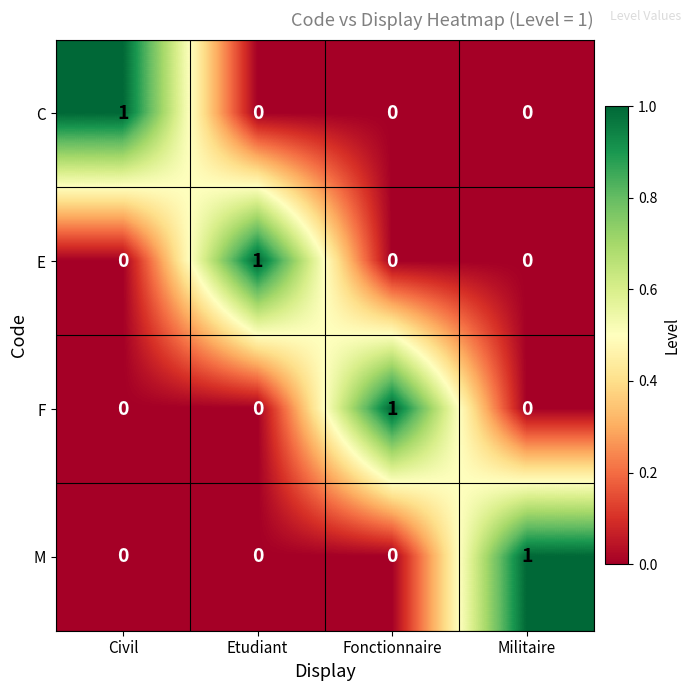

True or false: E has a value of 1 at Etudiant.

True